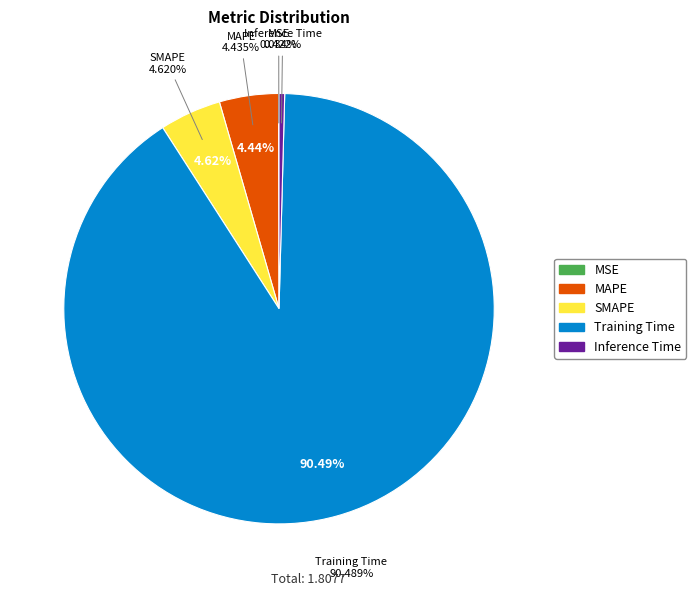

Is there a majority slice in this chart?

Yes